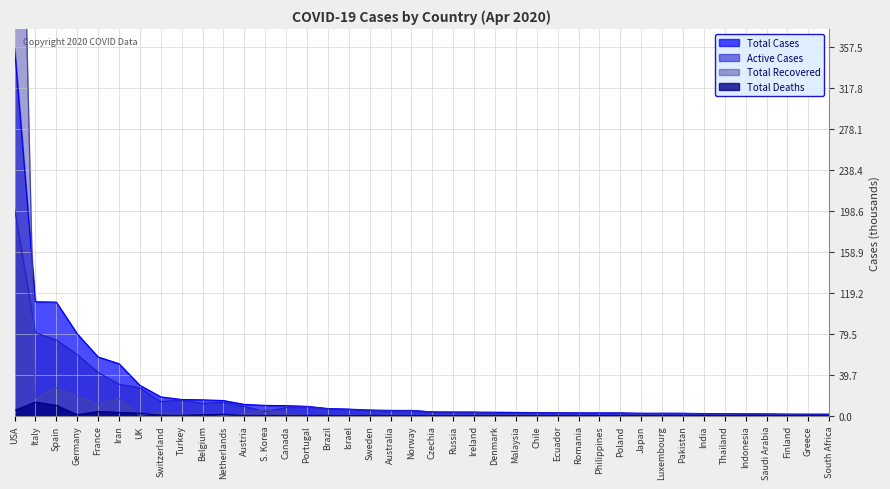

Is the value of Total Deaths at Iran greater than the value of Total Cases at Netherlands?

No